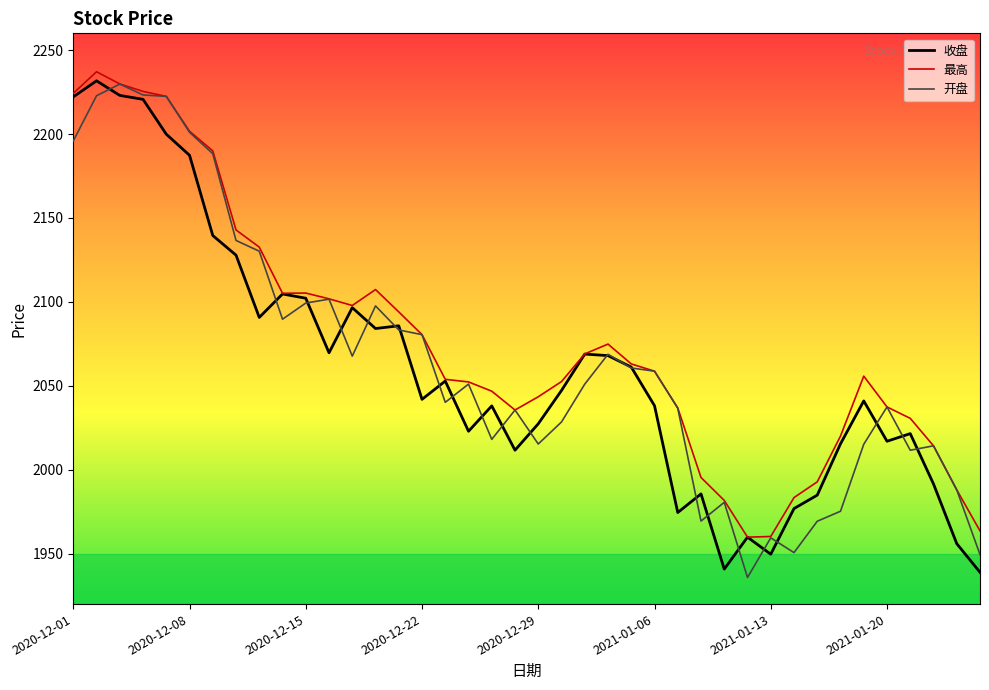

What is the lowest value of the 开盘 series?

1935.8